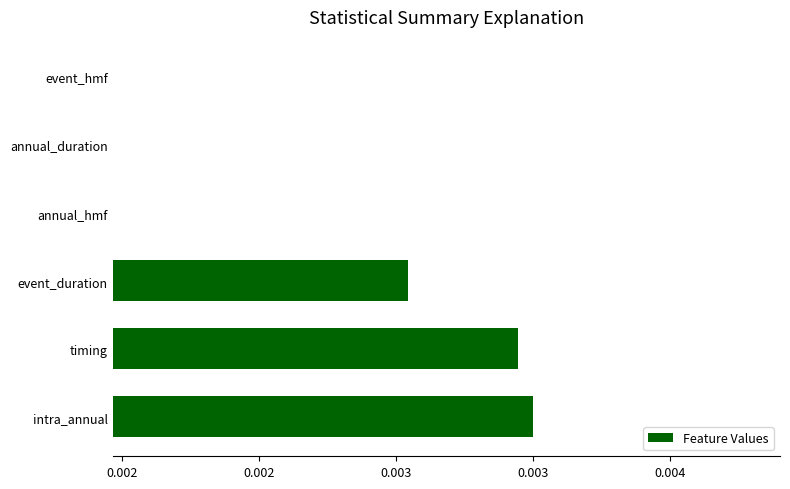

Count the number of categories in the chart.

6